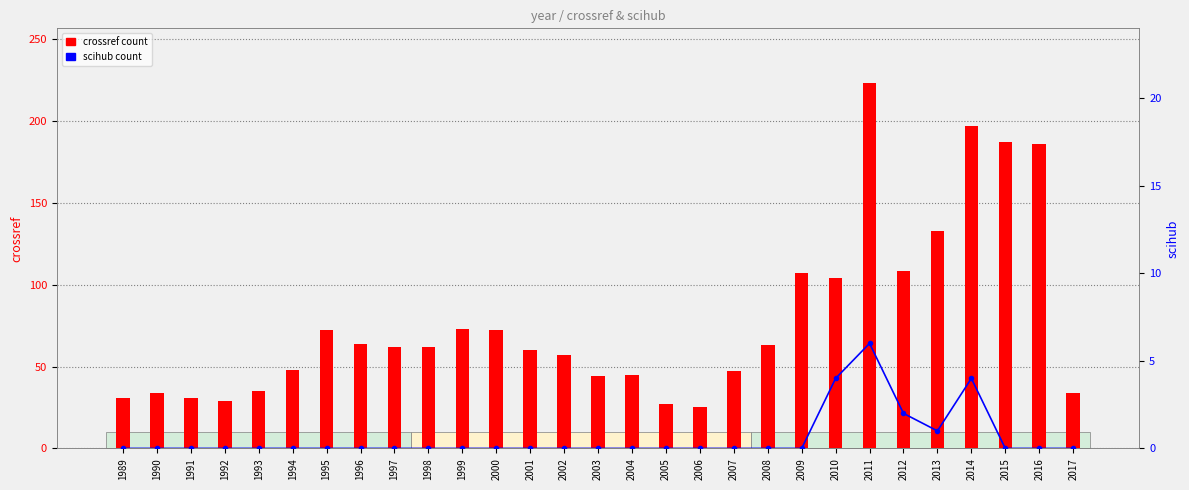

How many data points in scihub count are above 0?

5